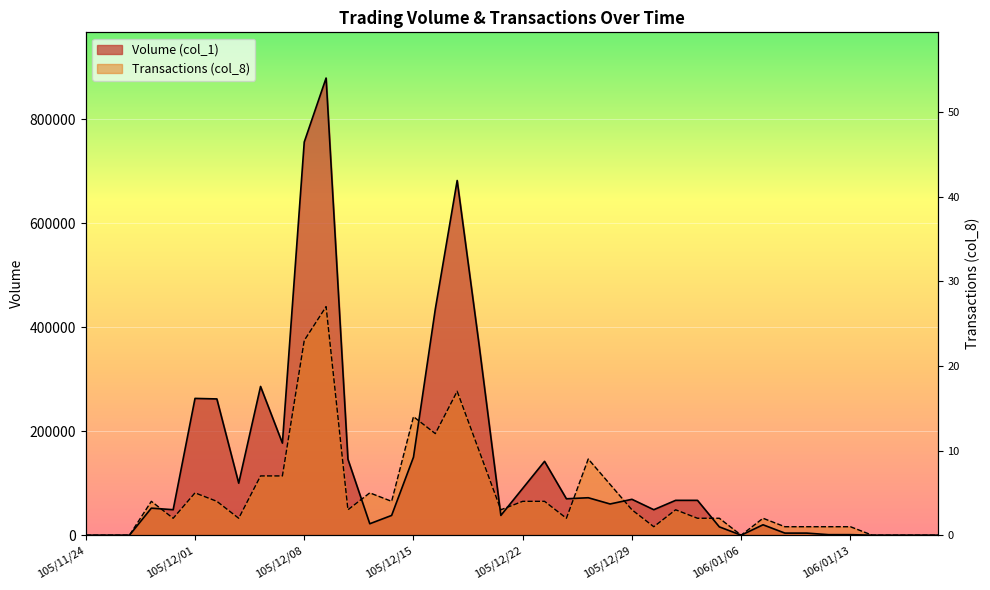

Which series has the largest total across all categories?

Volume (col_1)